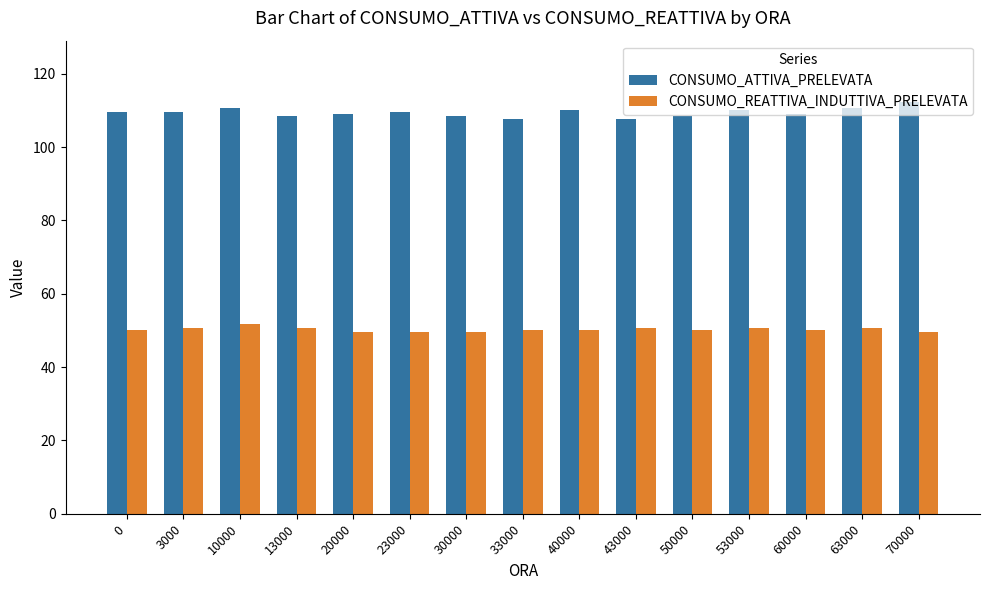

Rank the series at 23000 from lowest to highest value.

CONSUMO_REATTIVA_INDUTTIVA_PRELEVATA, CONSUMO_ATTIVA_PRELEVATA